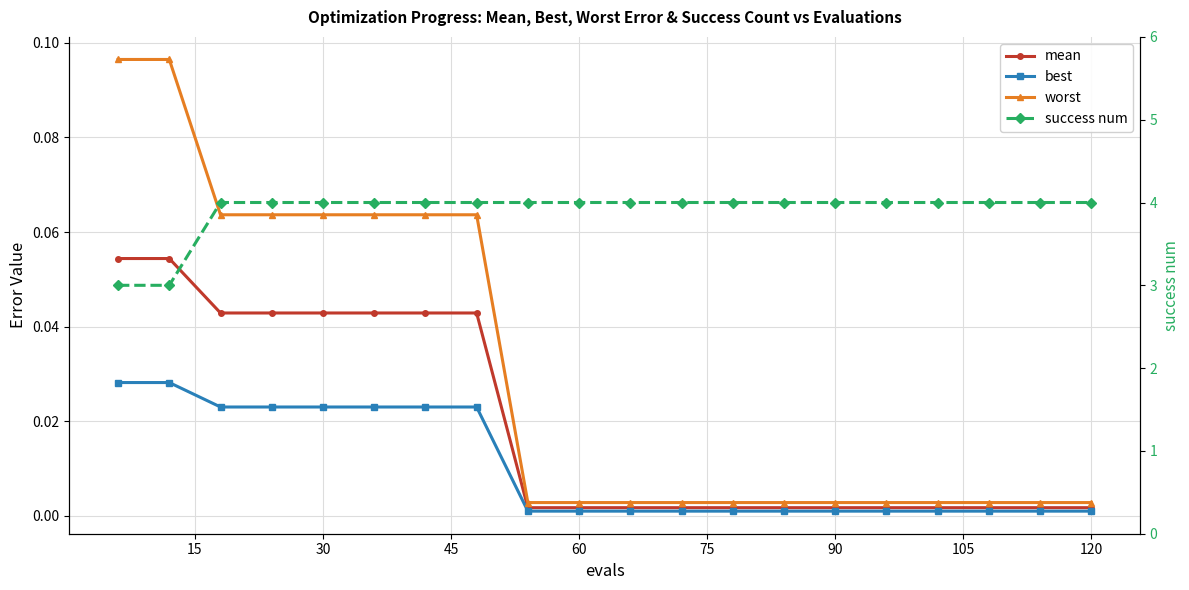

What is the value of the worst point at the 5th from the left?

0.1